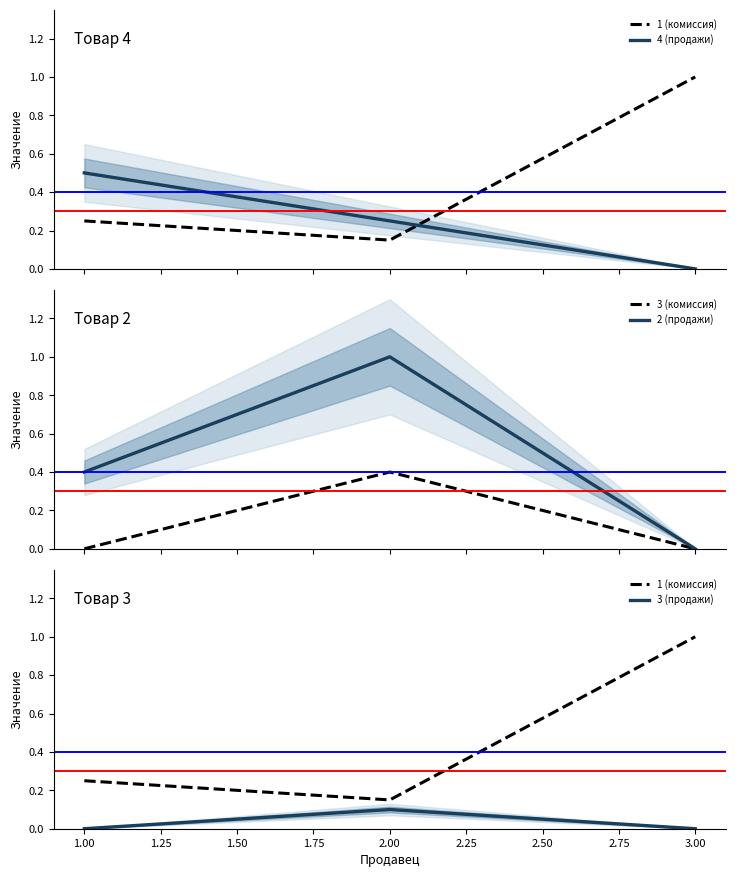

Which has a higher value, 3.00 or 1.00?

3.00